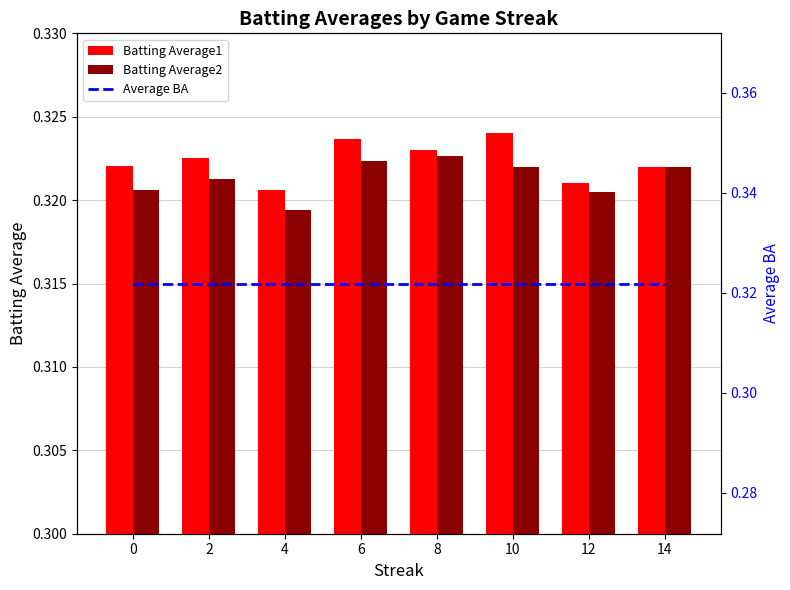

Reading right to left, extract all data points from this chart.

Batting Average1: 14=0.3	12=0.3	10=0.3	8=0.3	6=0.3	4=0.3	2=0.3	0=0.3
Batting Average2: 14=0.3	12=0.3	10=0.3	8=0.3	6=0.3	4=0.3	2=0.3	0=0.3
Average BA: 14=0.3	12=0.3	10=0.3	8=0.3	6=0.3	4=0.3	2=0.3	0=0.3